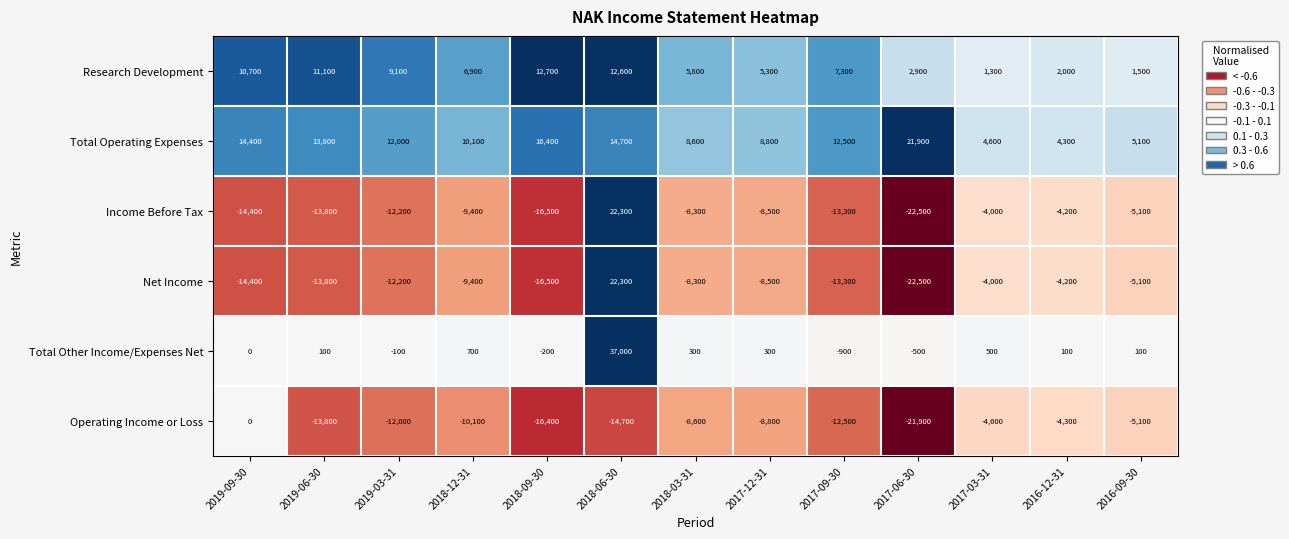

What is the spread (max minus min) of values at 2019-06-30?

27600